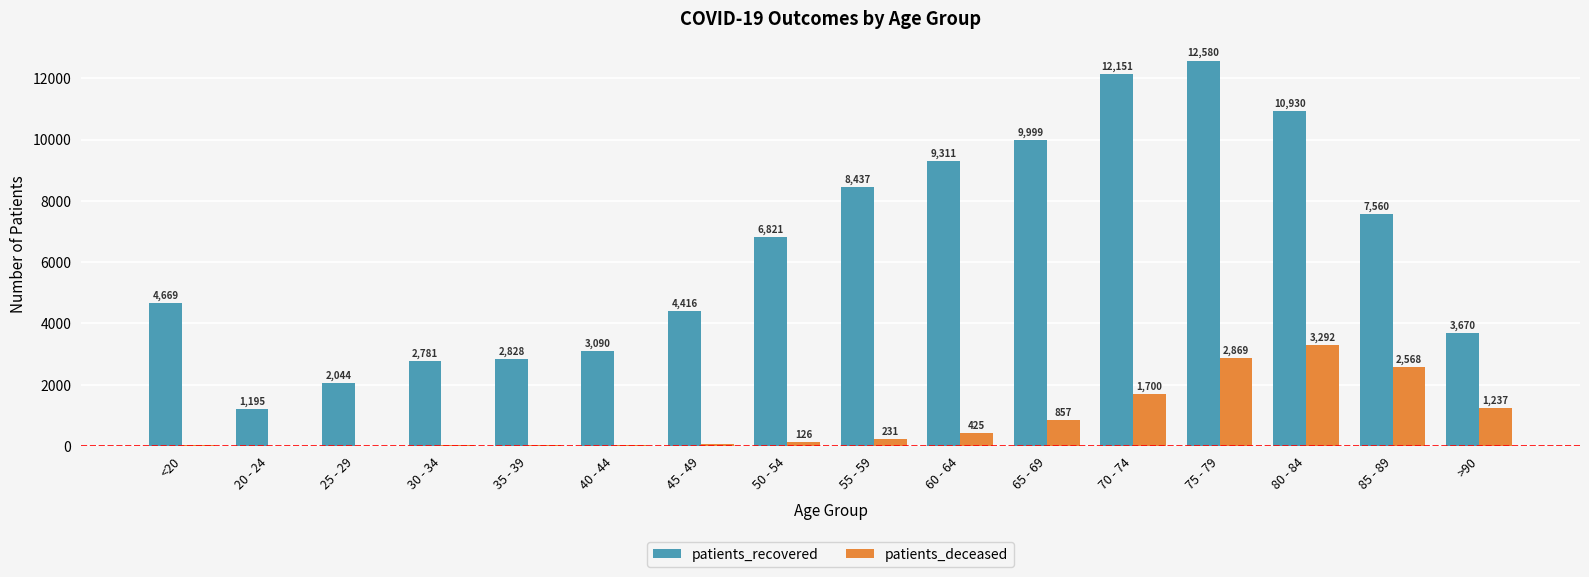

At which label does patients_deceased reach its peak?

80 - 84